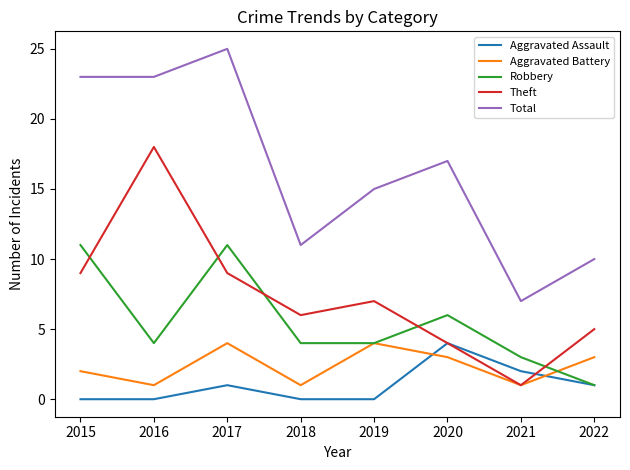

Reading left to right, extract all data points from this chart.

Aggravated Assault: 0	0	1	0	0	4	2	1
Aggravated Battery: 2	1	4	1	4	3	1	3
Robbery: 11	4	11	4	4	6	3	1
Theft: 9	18	9	6	7	4	1	5
Total: 23	23	25	11	15	17	7	10